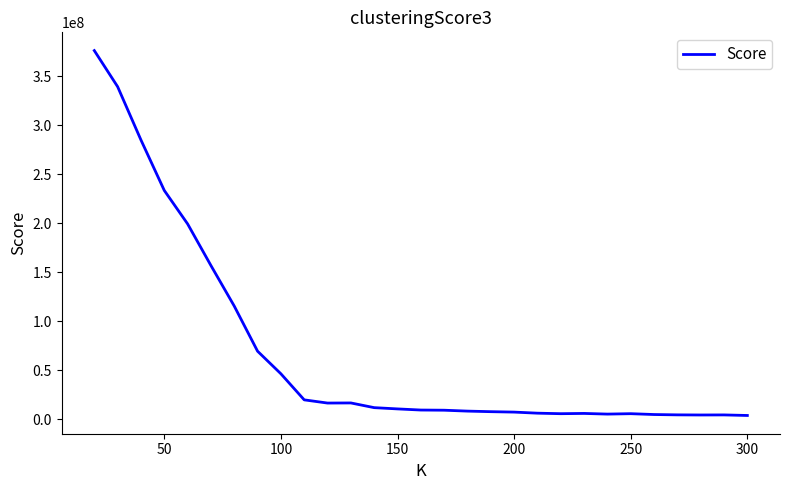

What is the difference between the maximum and minimum values?

372359454.0